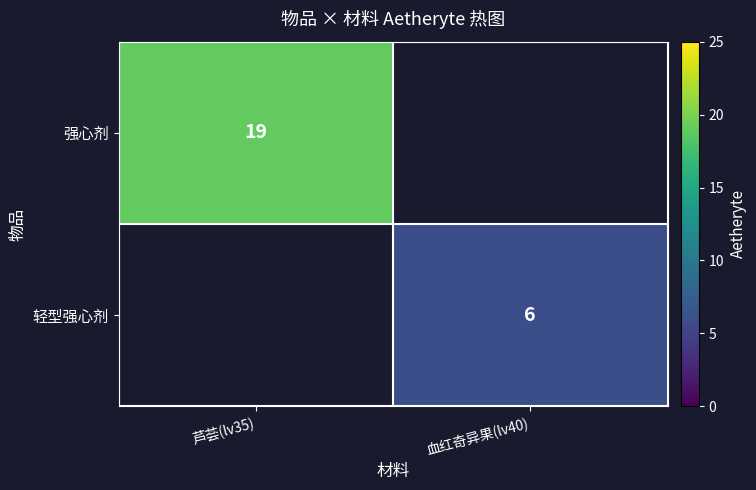

The value of 轻型强心剂 at 血红奇异果(lv40) is 1.8. True or false?

False